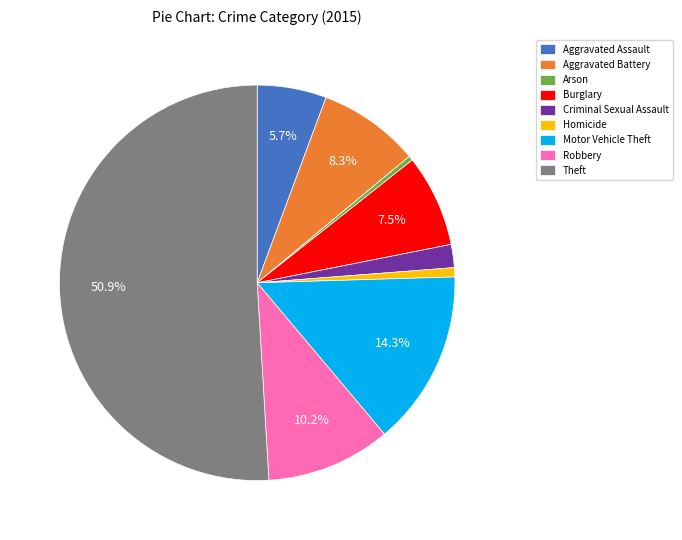

Which category accounts for the majority?

Theft